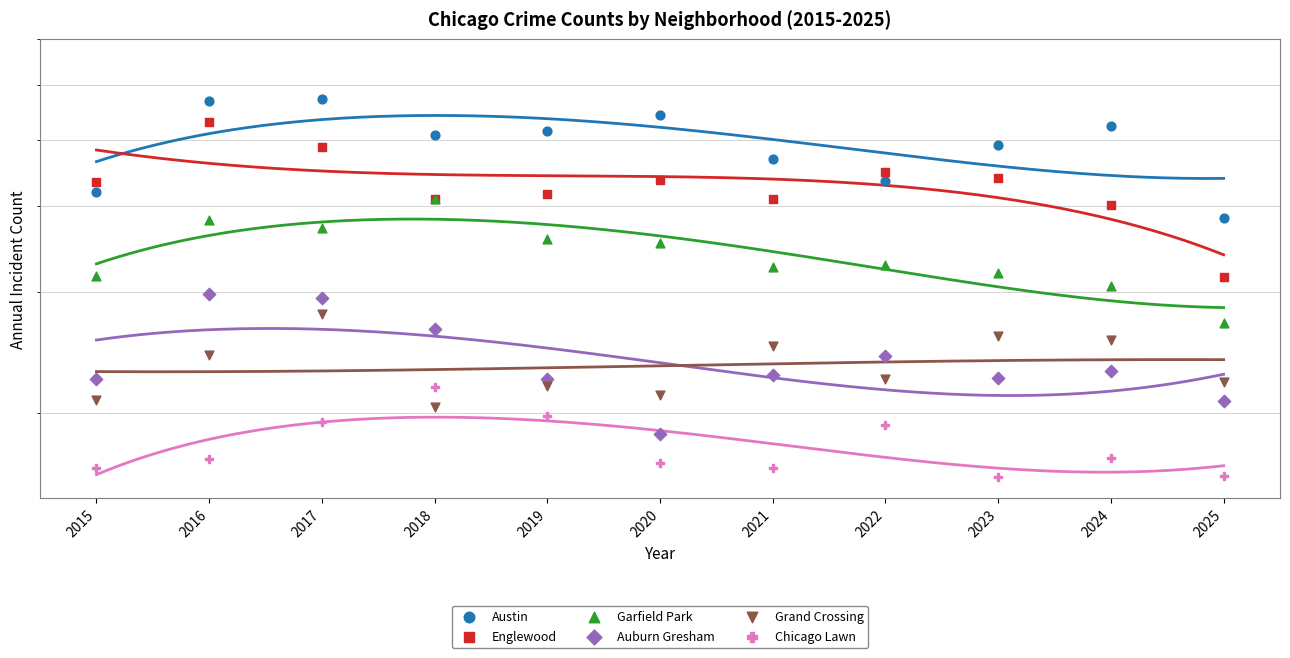

At how many categories does at least one series exceed 493?

6